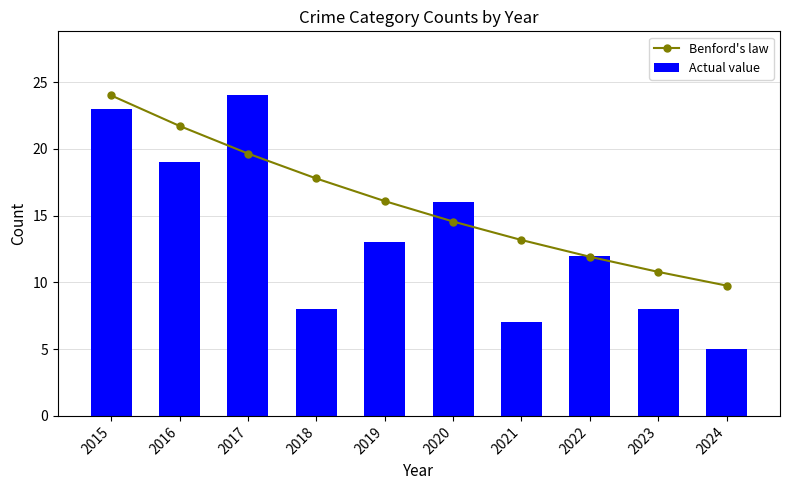

What is the difference between the maximum and minimum values in the Actual value series?

19